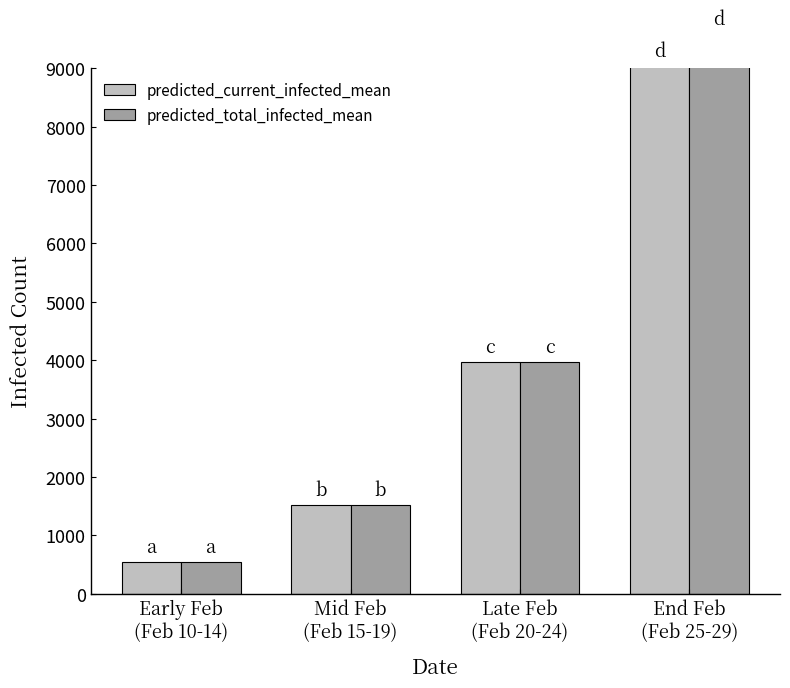

True or false: predicted_total_infected_mean has a value of 1518.2 at Mid Feb
(Feb 15-19).

True